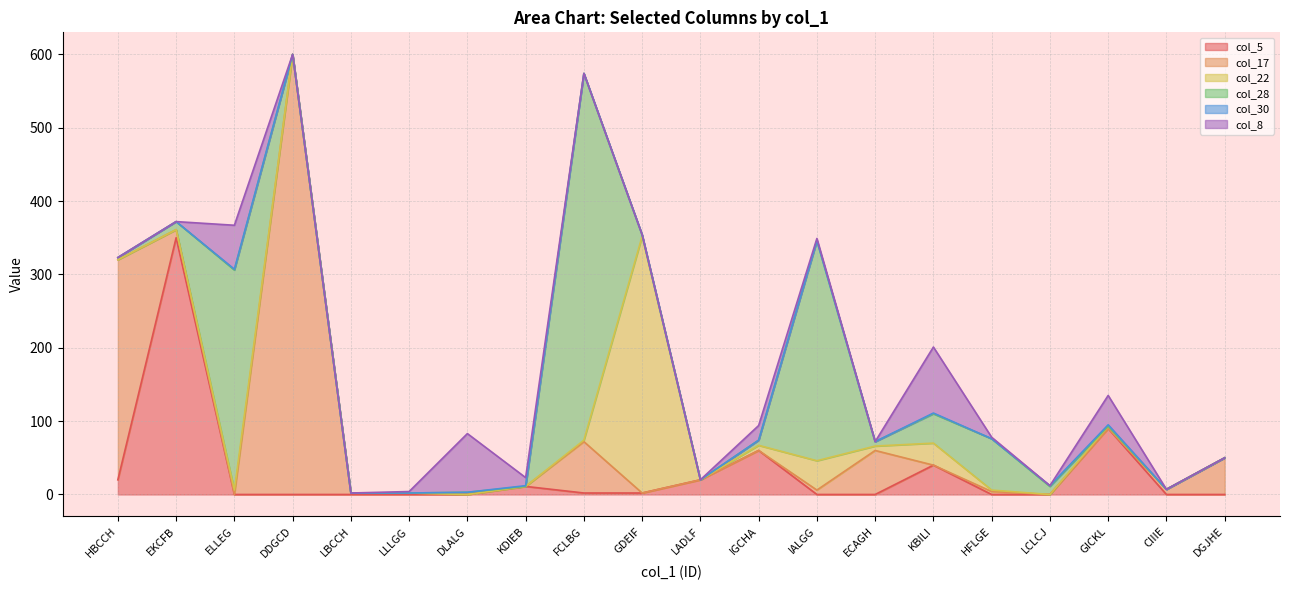

At which category does col_28 reach its first local peak?

ELLEG